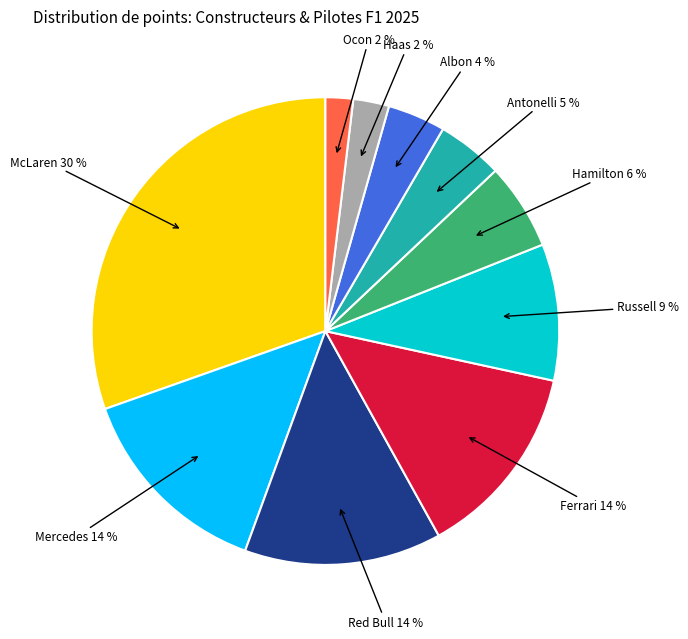

Is there any slice that represents more than half of the pie?

No